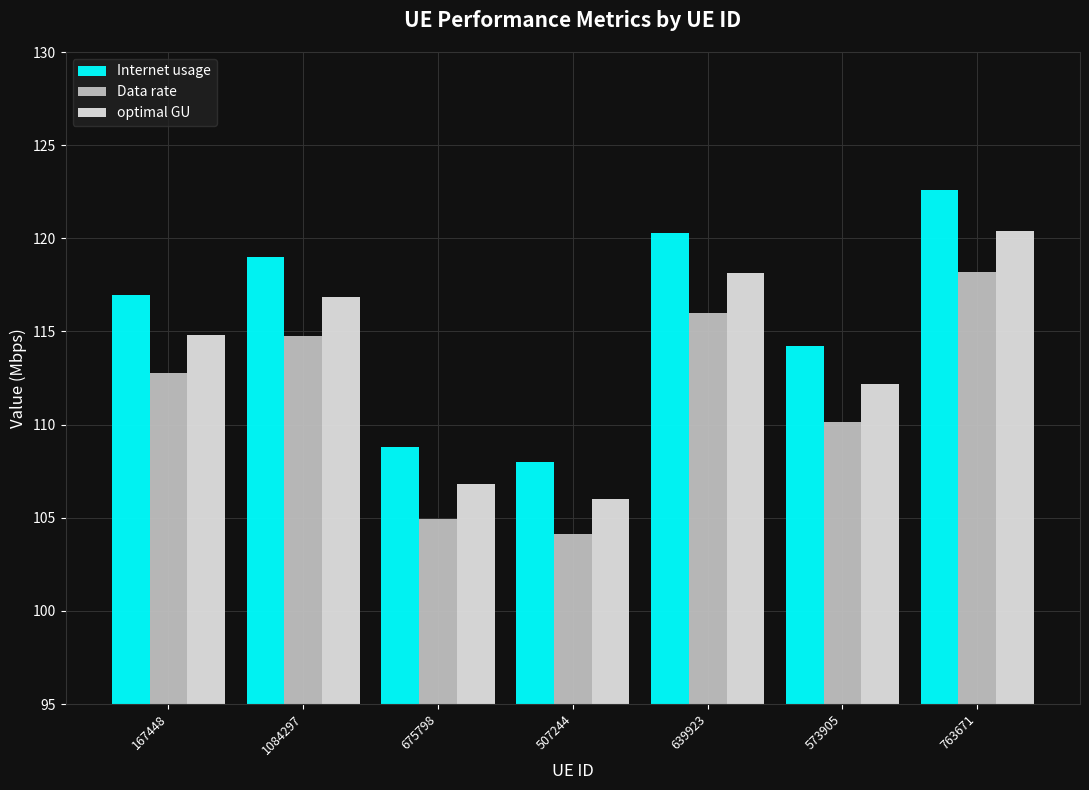

What is the label of the 1st bar from the right?

763671